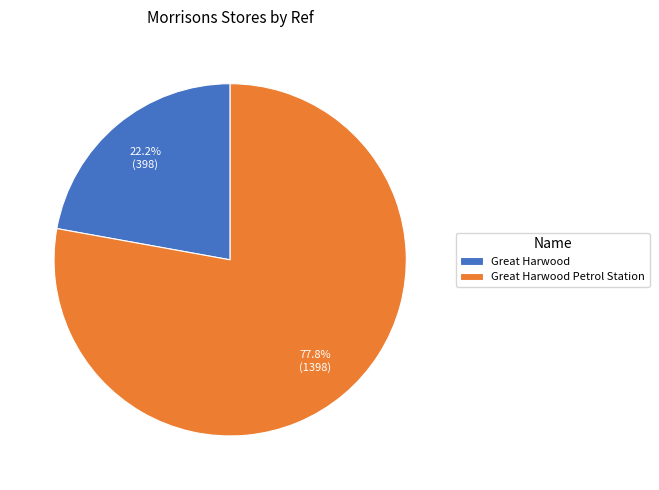

Is it true that Great Harwood Petrol Station is 86% of the pie?

False